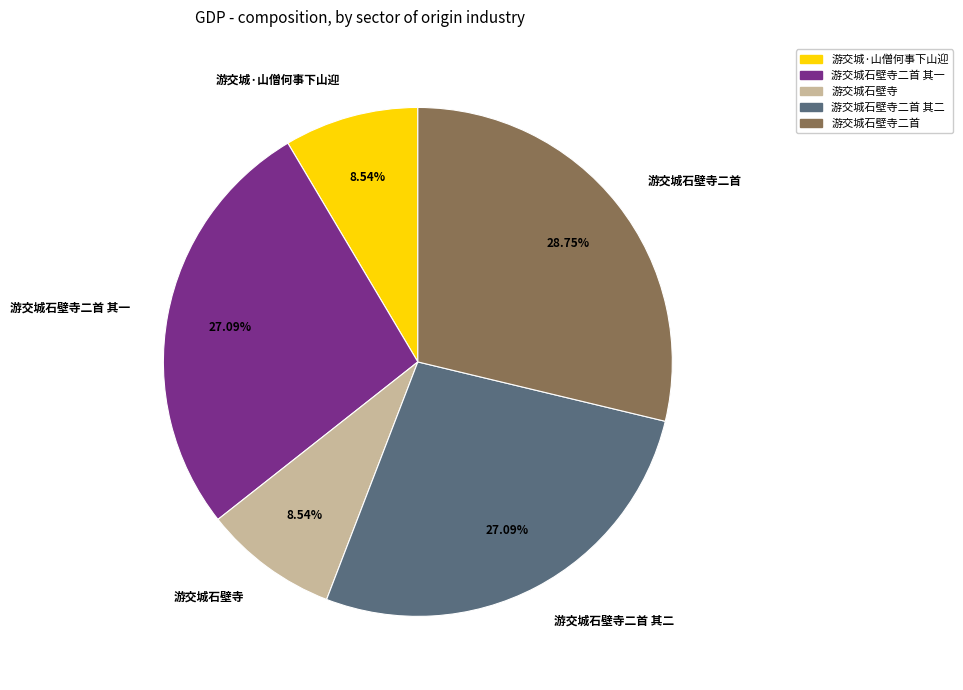

How many slices are in this pie chart?

5